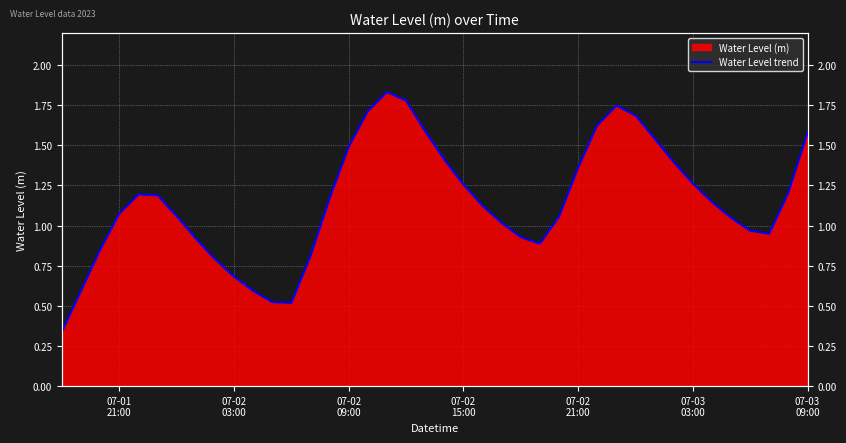

What is the difference between the second highest and minimum values?

1.4